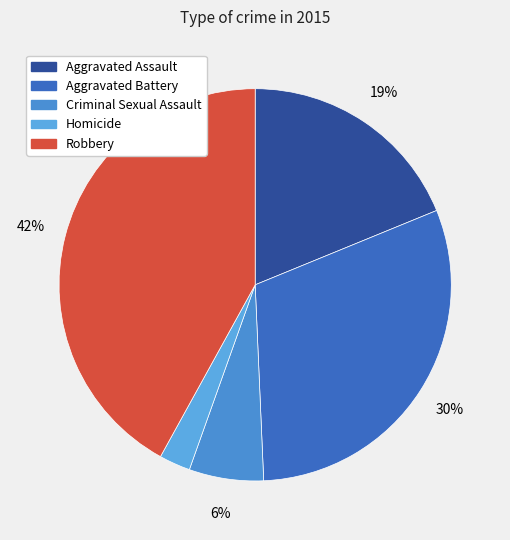

Count the number of slices in the pie.

5